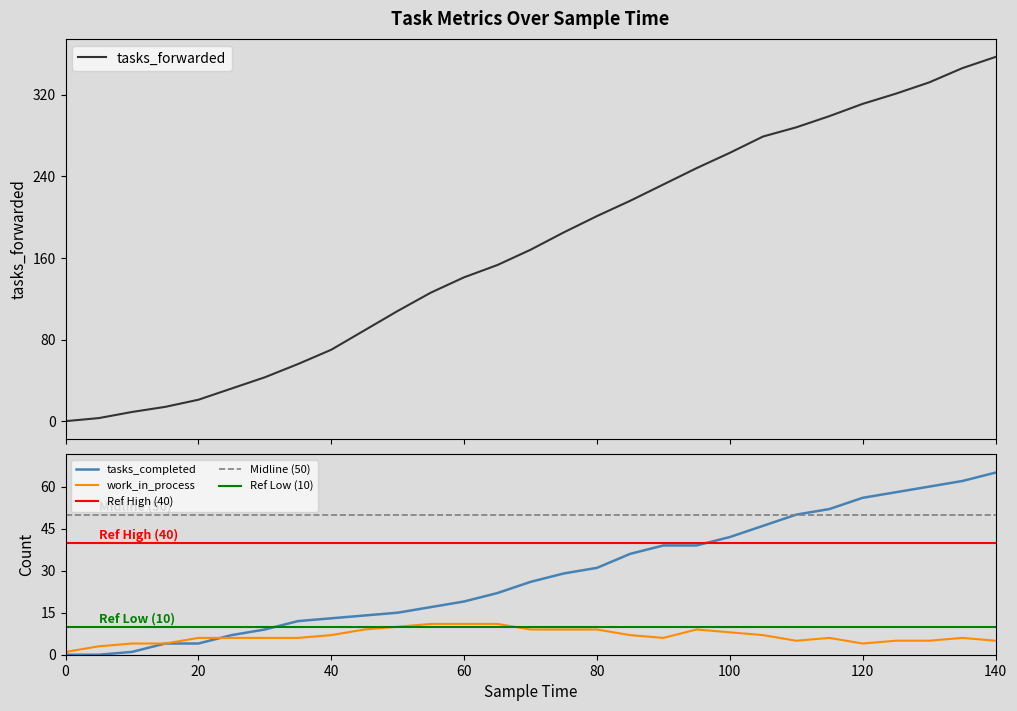

Where do tasks_completed and work_in_process first cross each other?

20 and 25